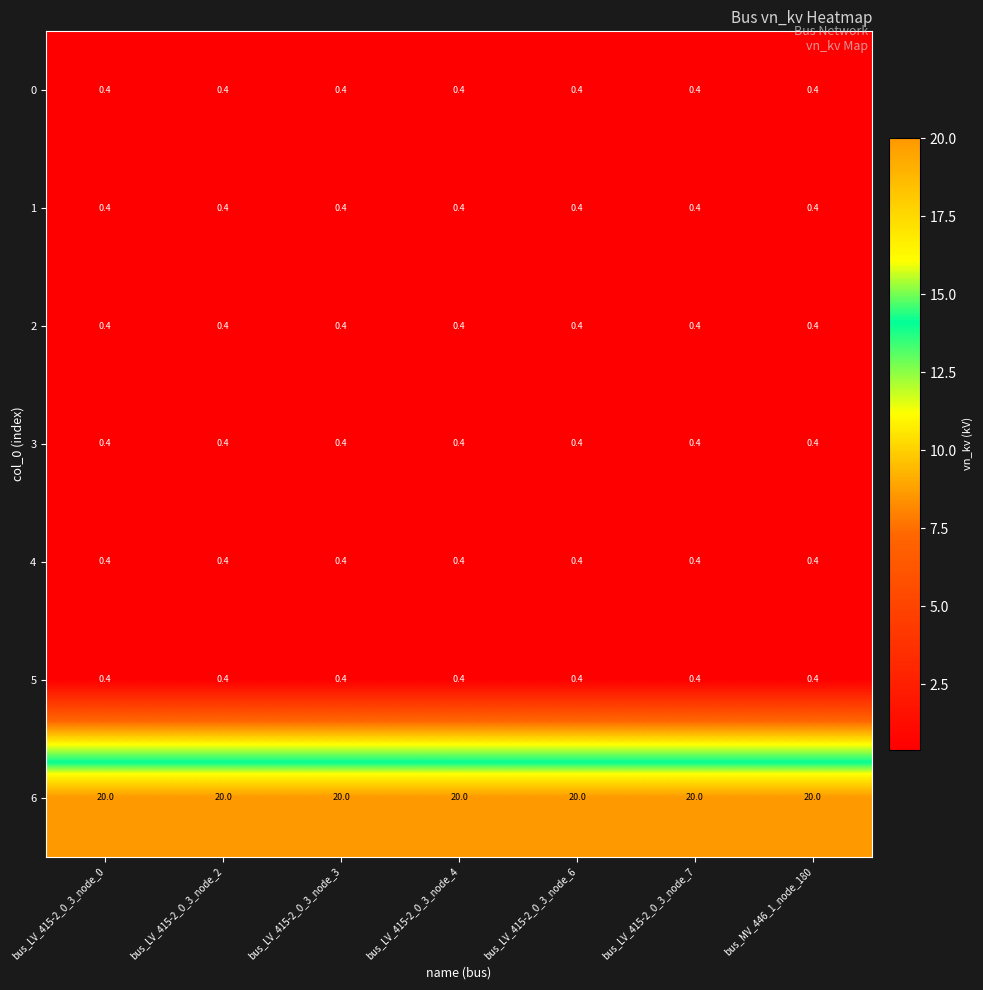

What value does the 2 series have at bus_LV_415-2_0_3_node_6?

0.4